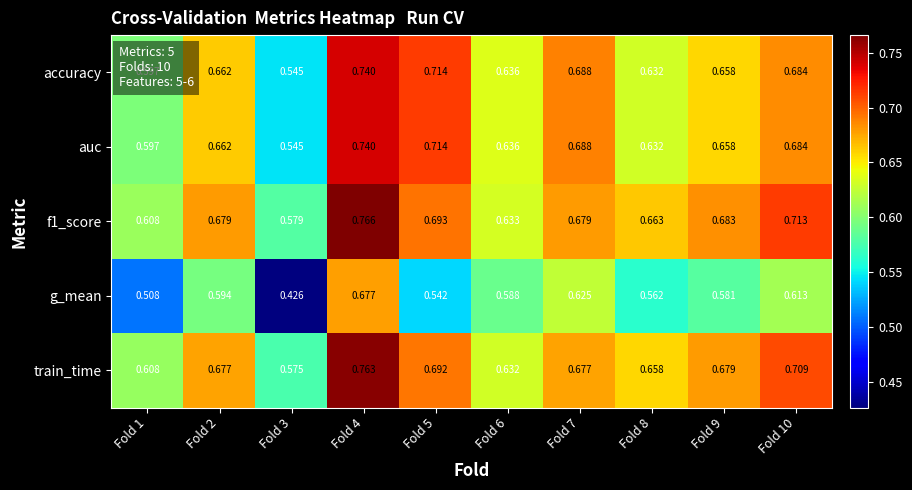

At which category is the sum across all series the highest?

Fold 4